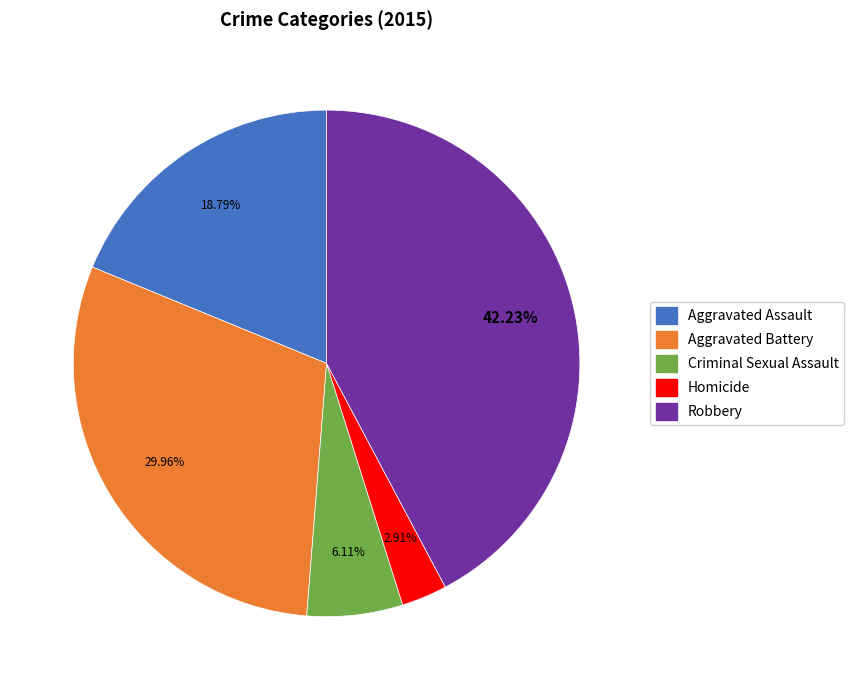

Count the number of slices in the pie.

5